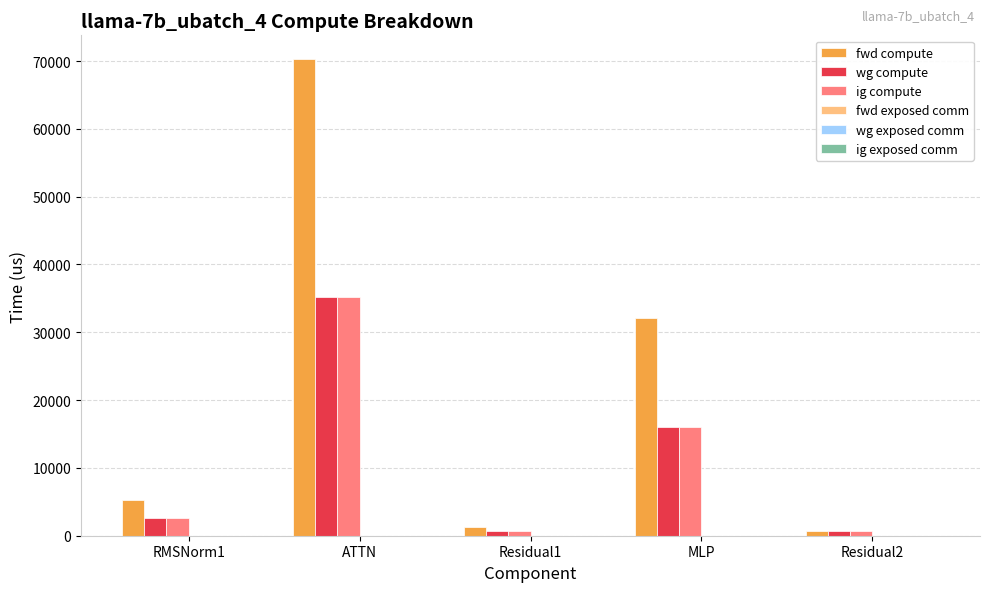

Reading left to right, transcribe all the data shown in this chart.

fwd compute: RMSNorm1=5289.3	ATTN=70279.9	Residual1=1320.3	MLP=32083.5	Residual2=660.2
wg compute: RMSNorm1=2644.6	ATTN=35140.0	Residual1=660.2	MLP=16041.7	Residual2=660.2
ig compute: RMSNorm1=2644.6	ATTN=35140.0	Residual1=660.2	MLP=16041.7	Residual2=660.2